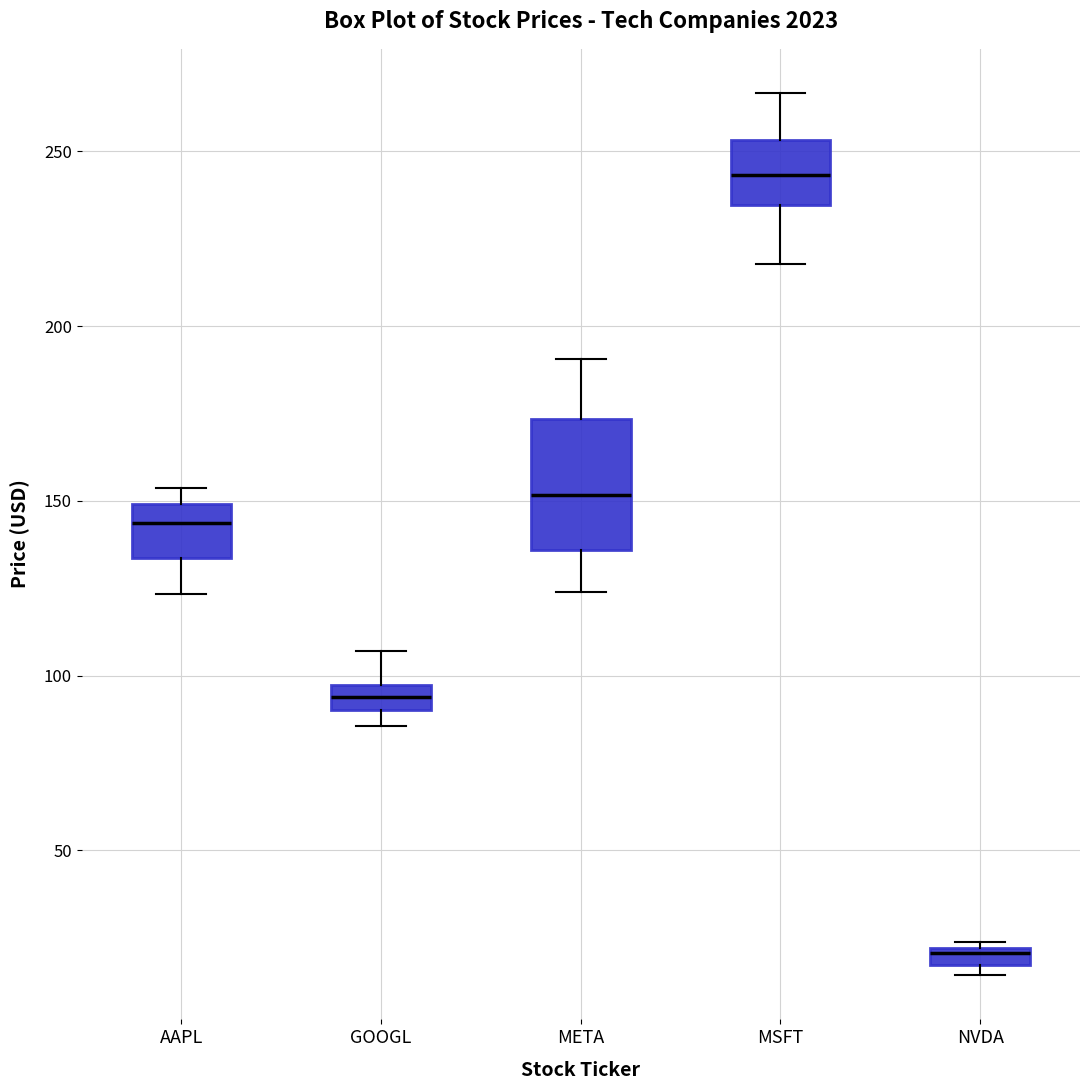

Which box's median line is the highest?

MSFT